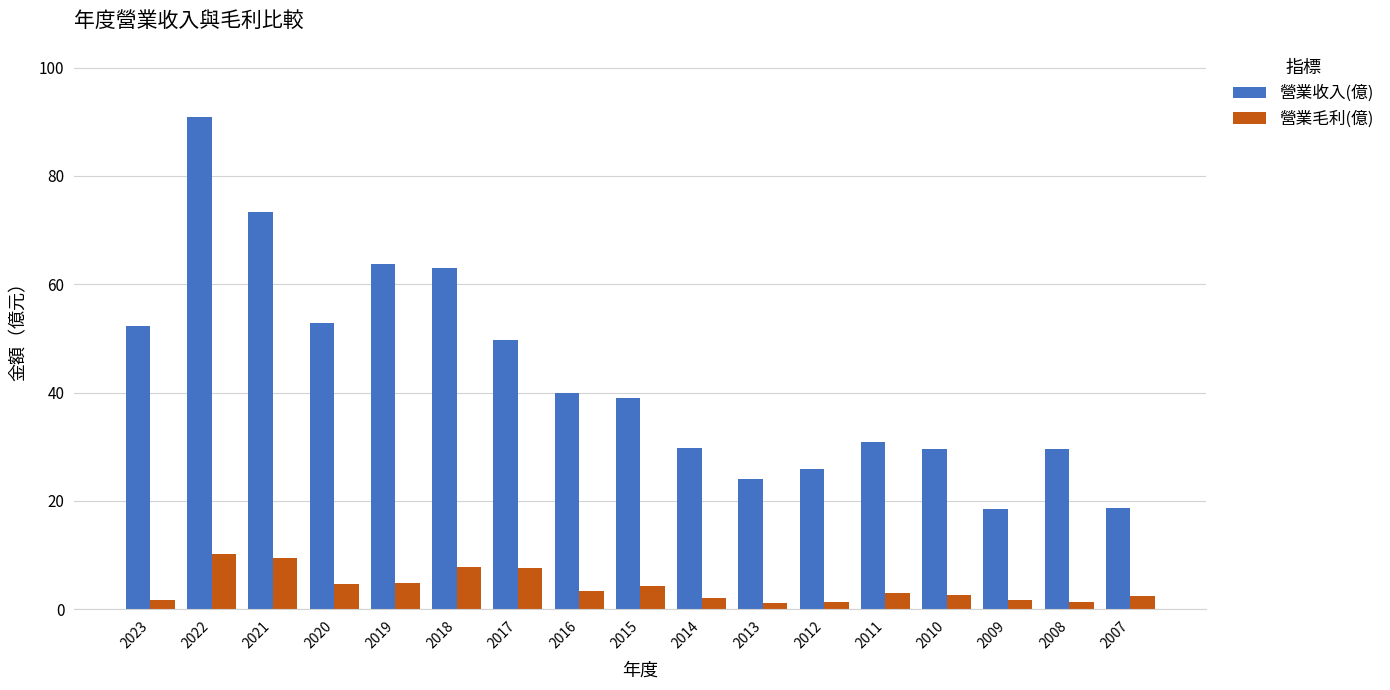

At which label does 營業收入(億) first exceed 39?

2023